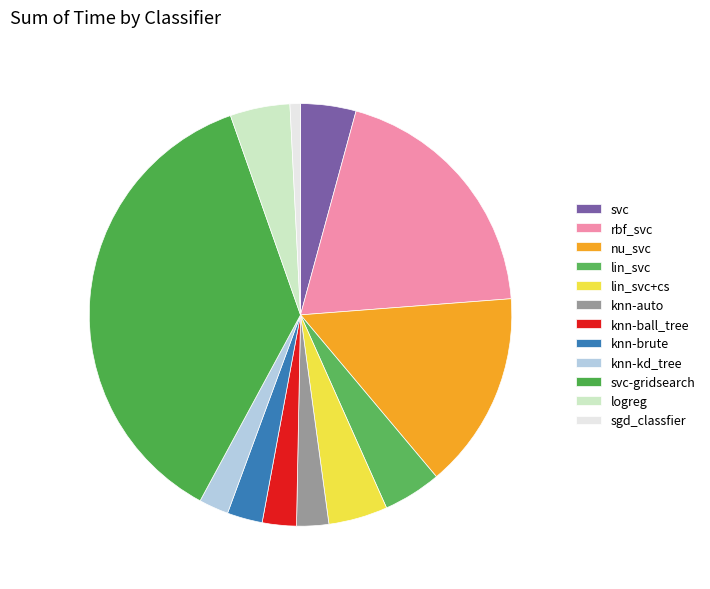

Is there a majority slice in this chart?

No